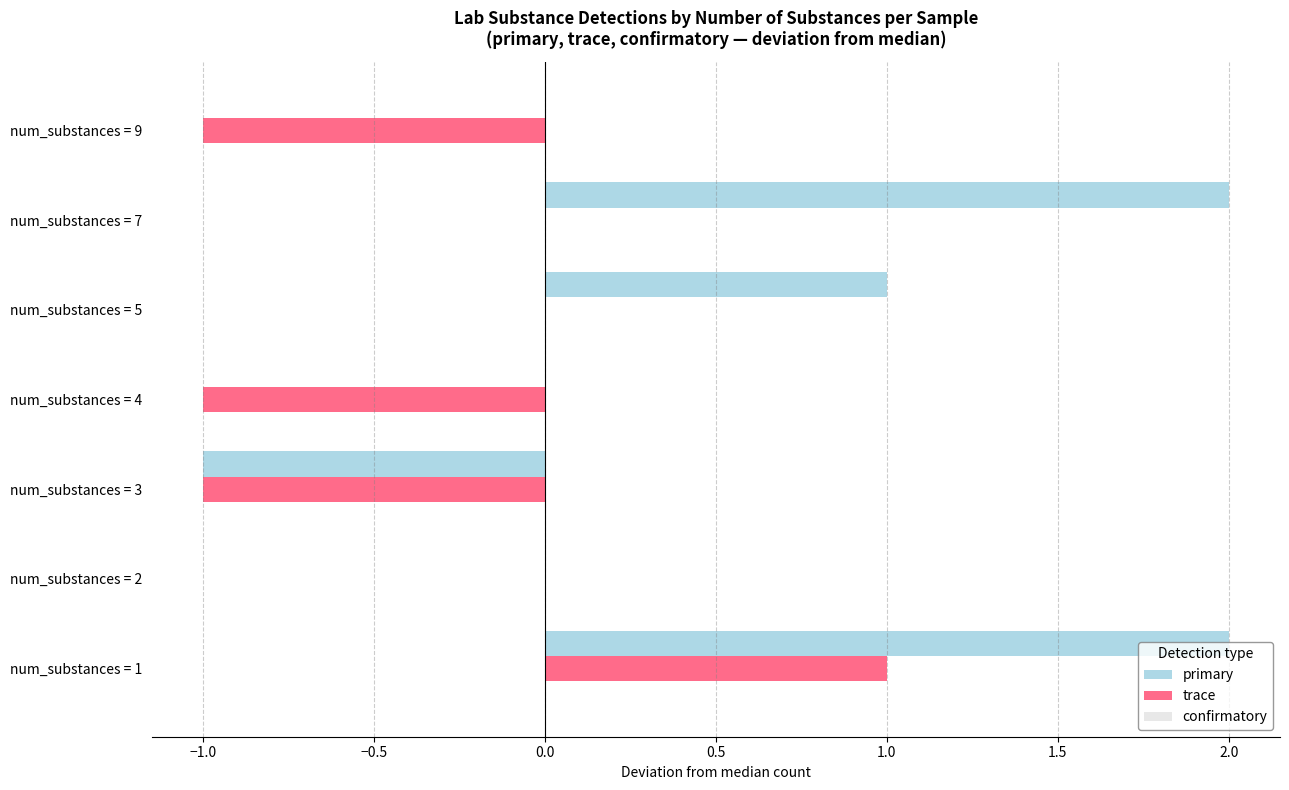

The trace series shows 0 at num_substances = 4. True or false?

False